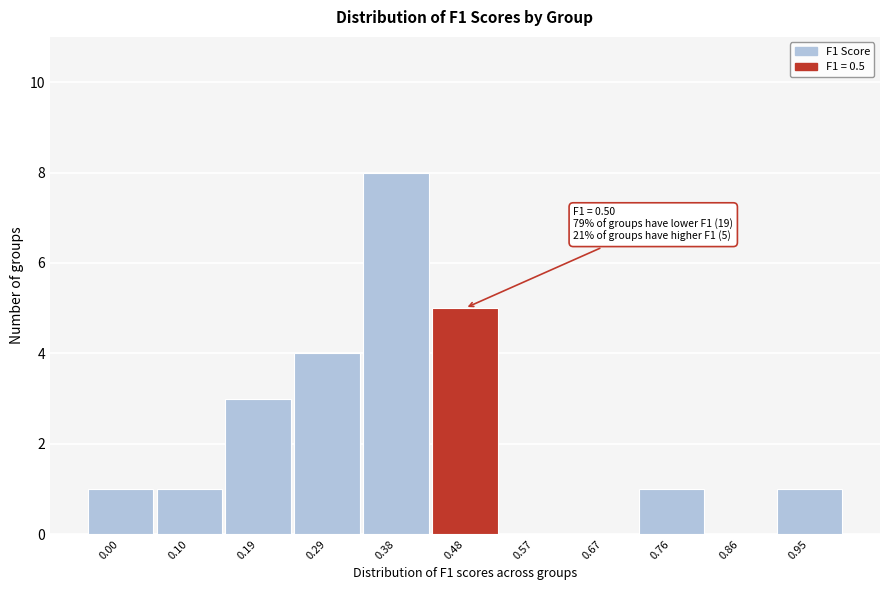

Reading left to right, list all the values displayed in this chart.

0.00=1	0.10=1	0.19=3	0.29=4	0.38=8	0.48=5	0.57=0	0.67=0	0.76=1	0.86=0	0.95=1